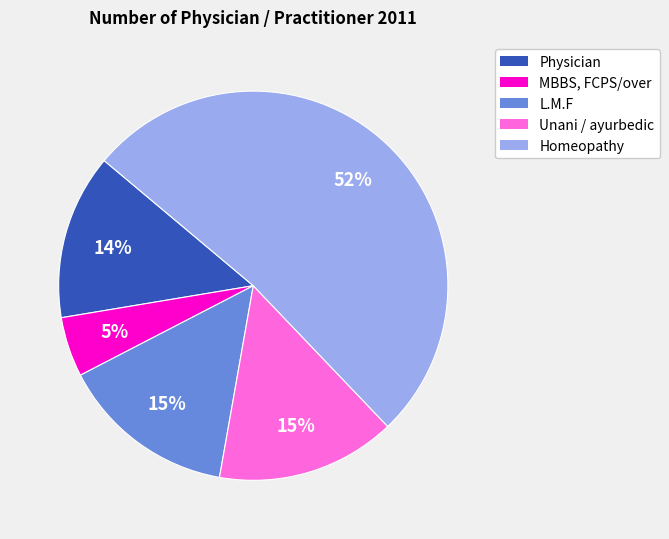

Which slice represents more than half of the pie?

Homeopathy